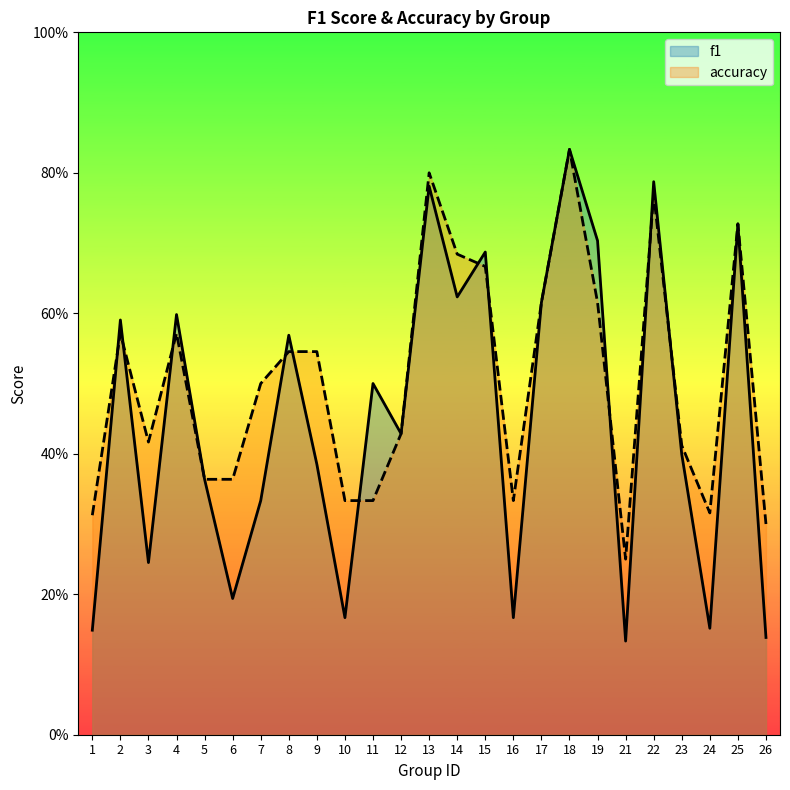

What is the difference between the accuracy values at 13 and 2?

0.2